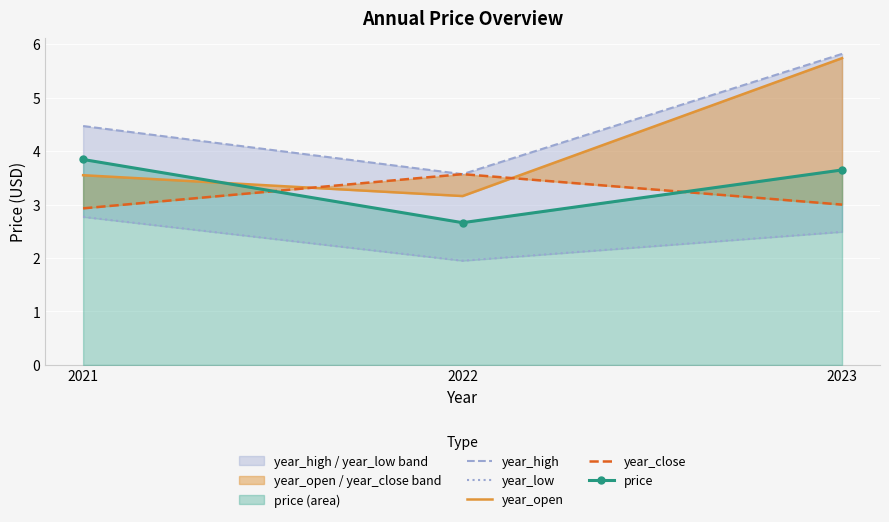

The year_low series shows 2.8 at 2021. True or false?

True